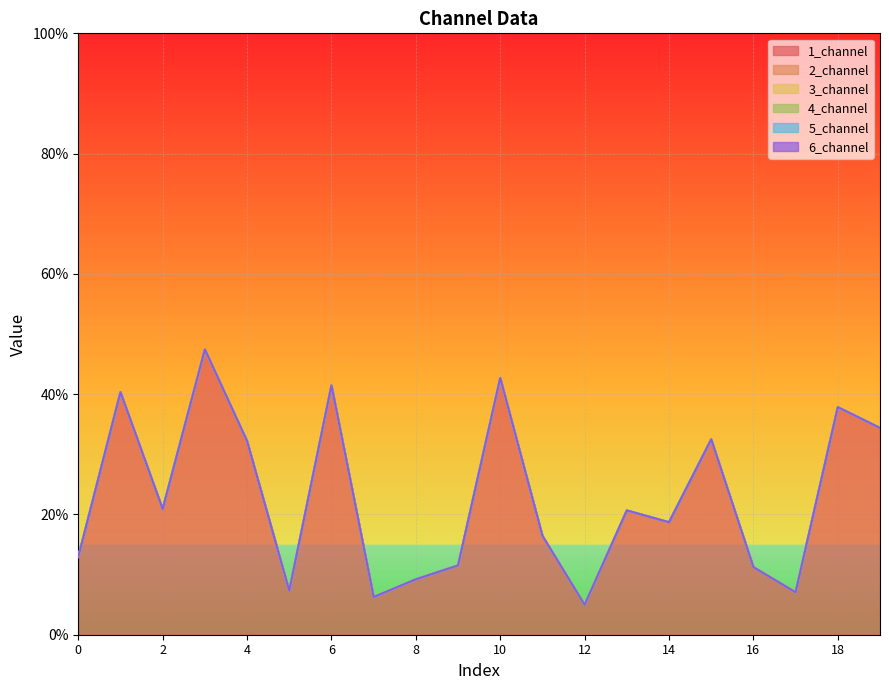

True or false: 2_channel and 5_channel cross at least once.

False